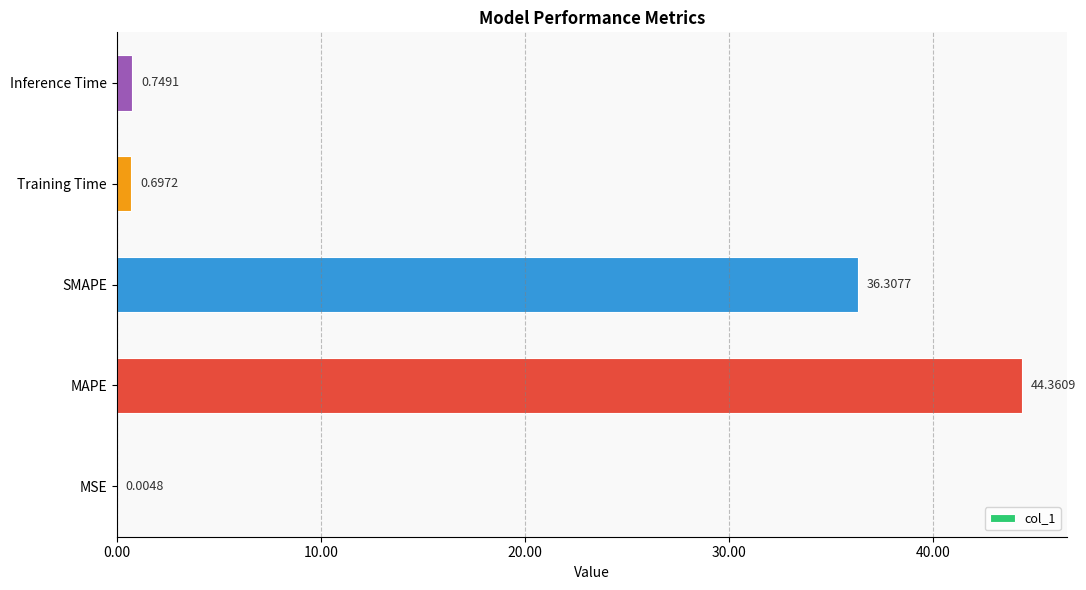

What is the maximum value shown in the chart?

44.4